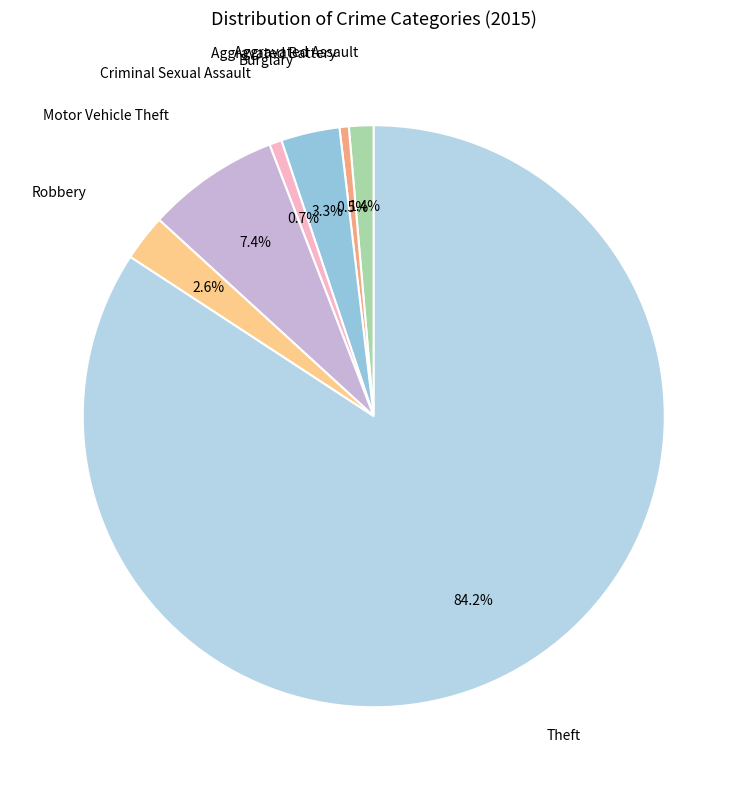

How many slices are in this pie chart?

7